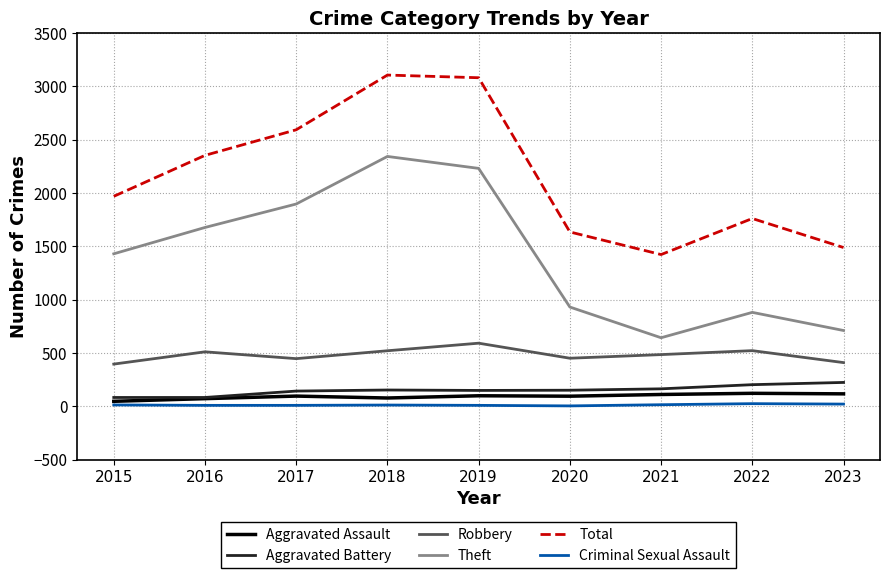

What is the highest value of the Aggravated Assault series?

121